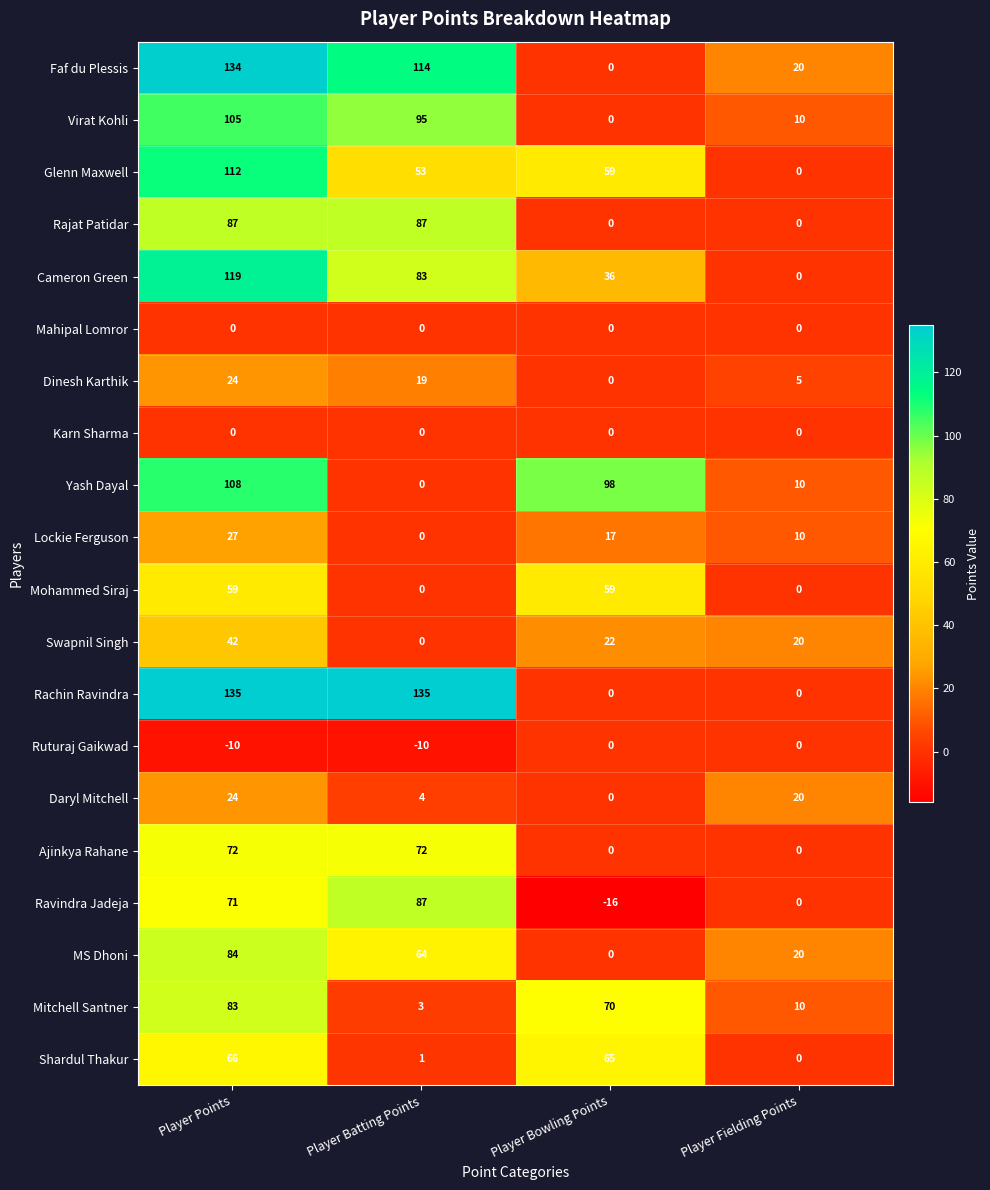

What is the greatest value displayed?

135